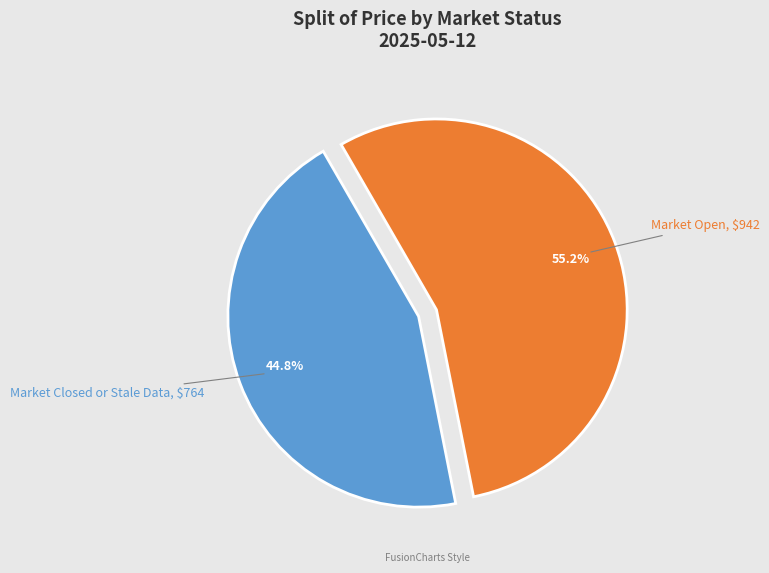

Is there a majority slice in this chart?

Yes